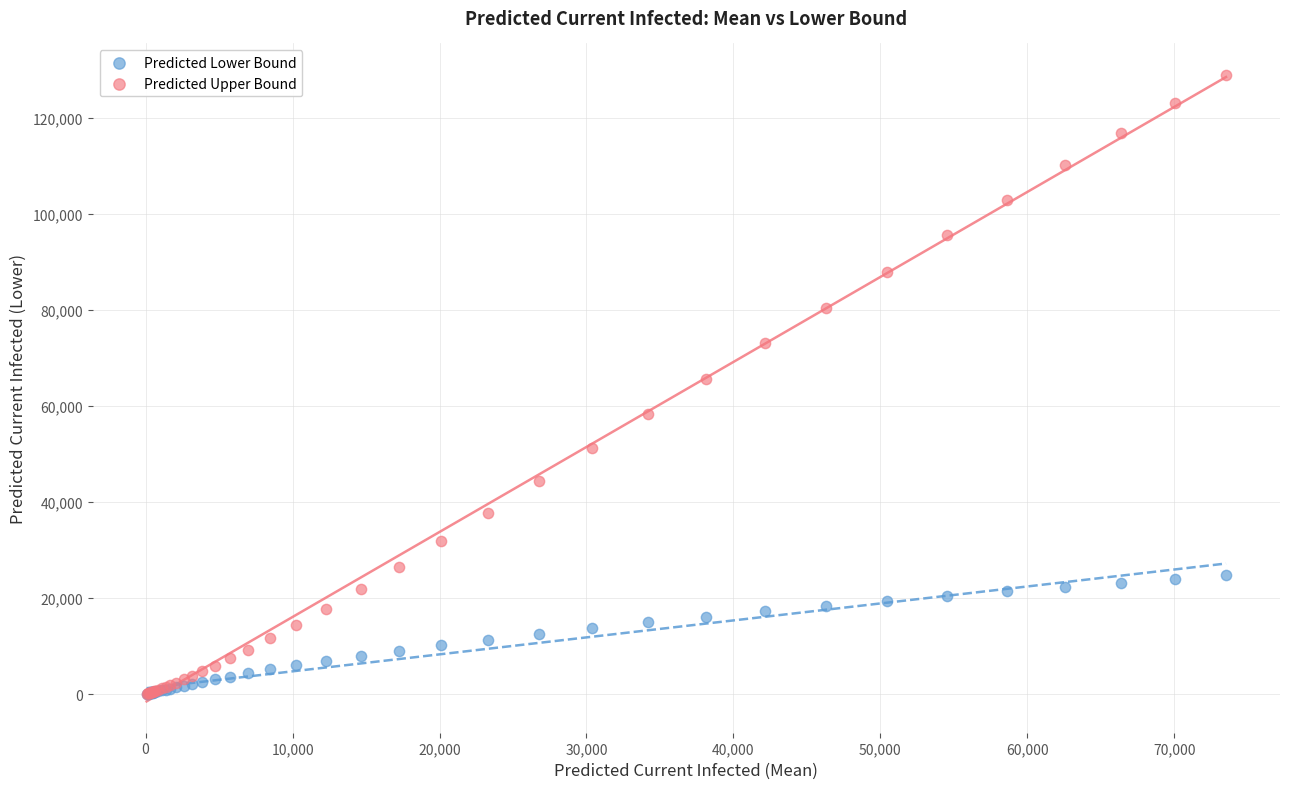

What are all the series names shown in the legend?

Predicted Lower Bound, Predicted Upper Bound